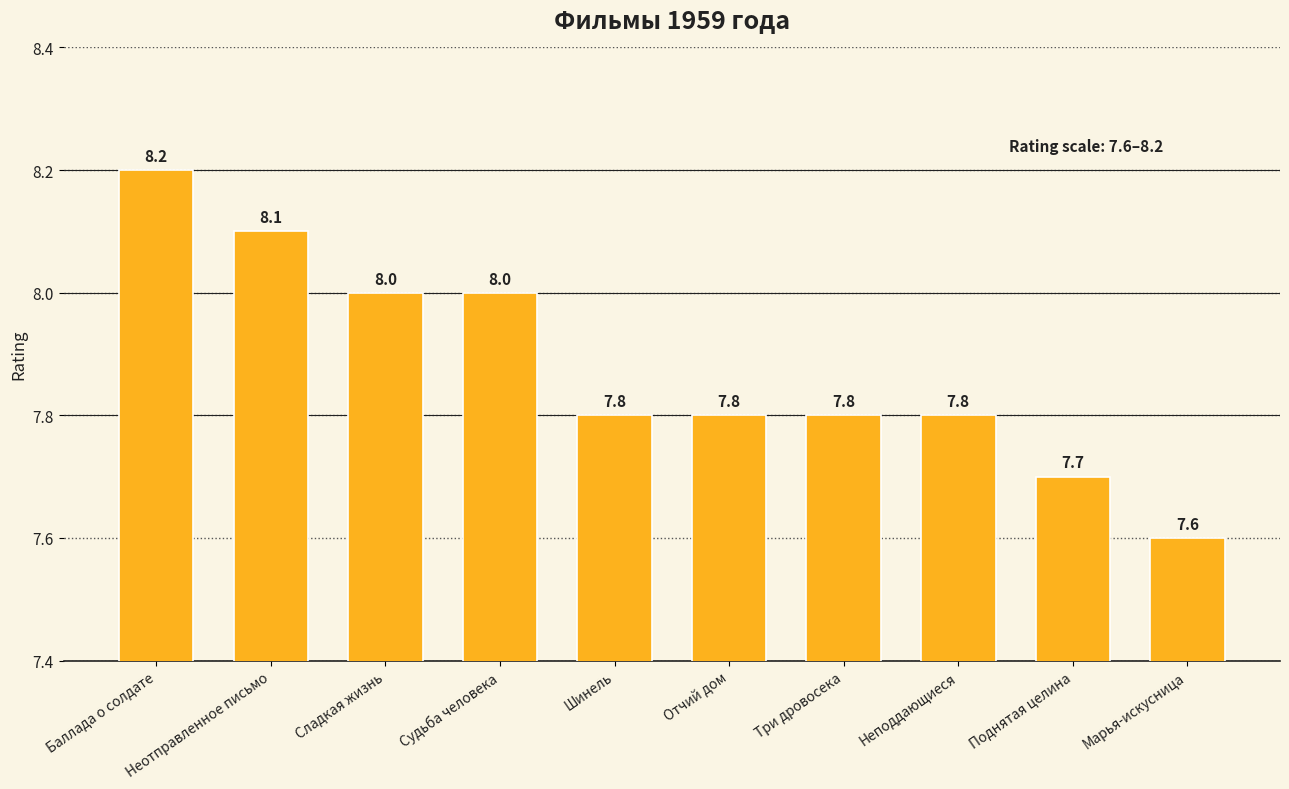

What is the label of the 6th bar from the right?

Шинель